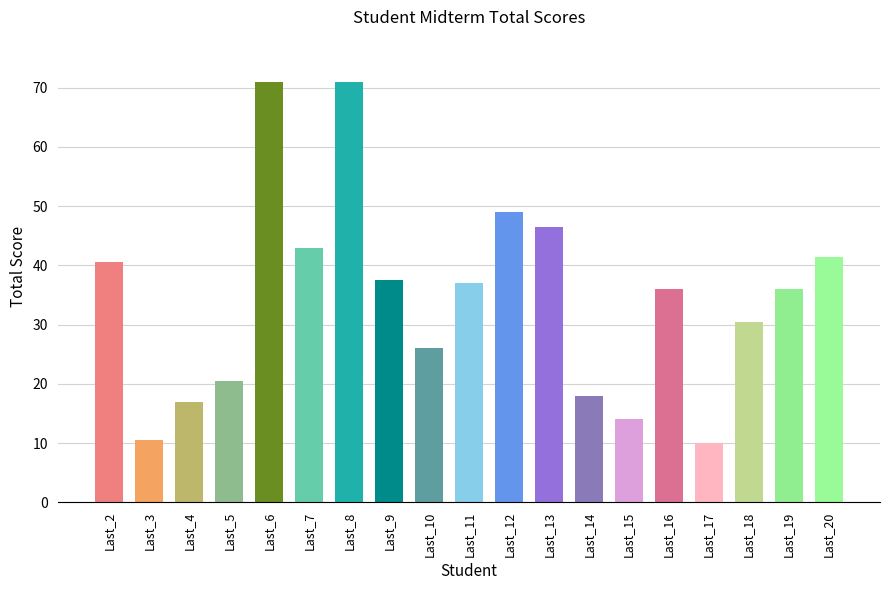

Count the number of categories in the chart.

19